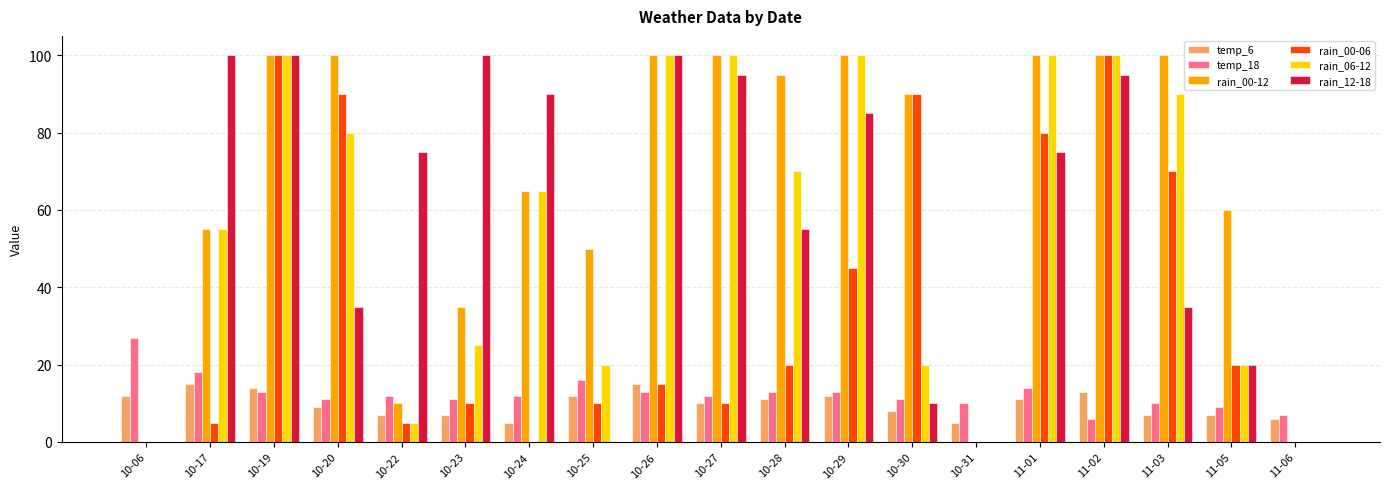

Reading left to right, extract all data points from this chart.

temp_6: 12	15	14	9	7	7	5	12	15	10	11	12	8	5	11	13	7	7	6
temp_18: 27	18	13	11	12	11	12	16	13	12	13	13	11	10	14	6	10	9	7
rain_00-12: 0	55	100	100	10	35	65	50	100	100	95	100	90	0	100	100	100	60	0
rain_00-06: 0	5	100	90	5	10	0	10	15	10	20	45	90	0	80	100	70	20	0
rain_06-12: 0	55	100	80	5	25	65	20	100	100	70	100	20	0	100	100	90	20	0
rain_12-18: 0	100	100	35	75	100	90	0	100	95	55	85	10	0	75	95	35	20	0